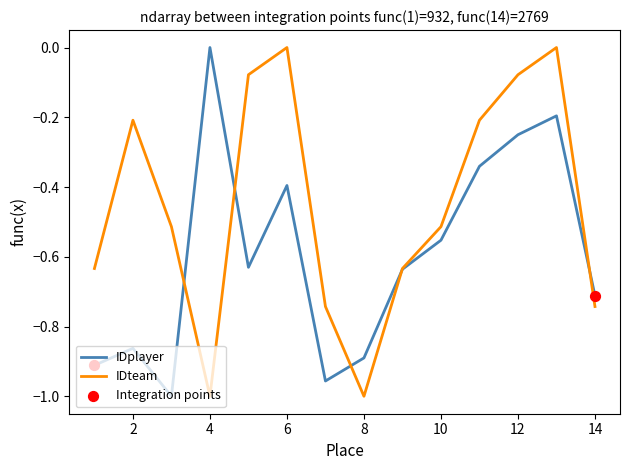

Which series has the largest total across all categories?

IDteam